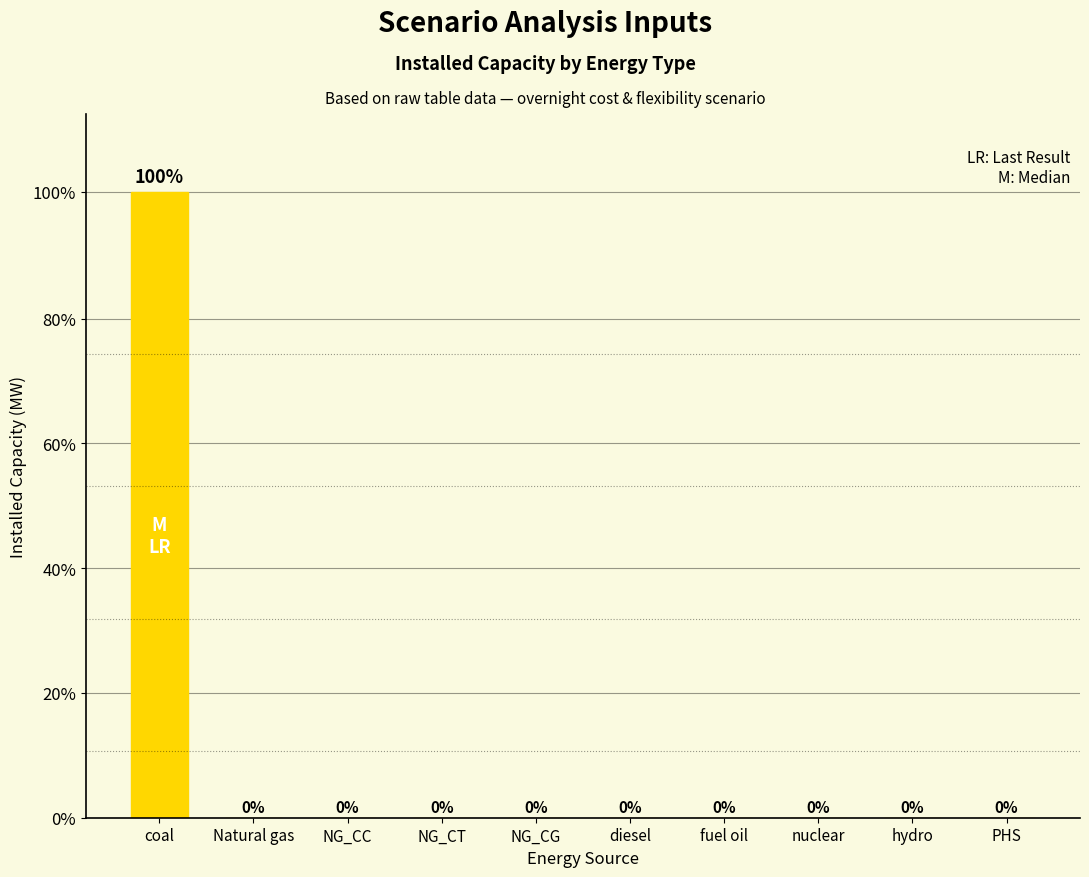

Are the bars horizontal?

No